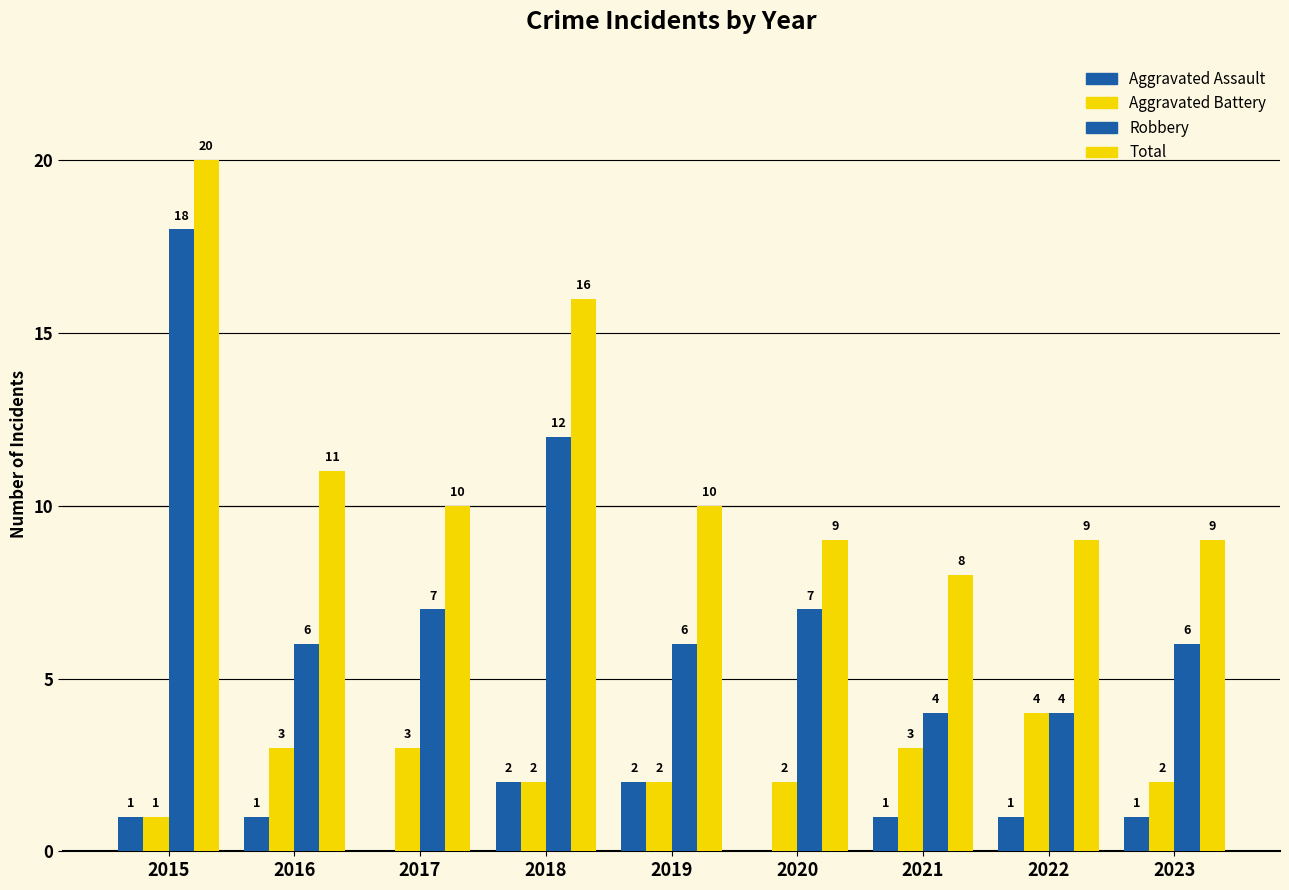

What is the value of the Aggravated Assault bar at the 2nd from the left?

1